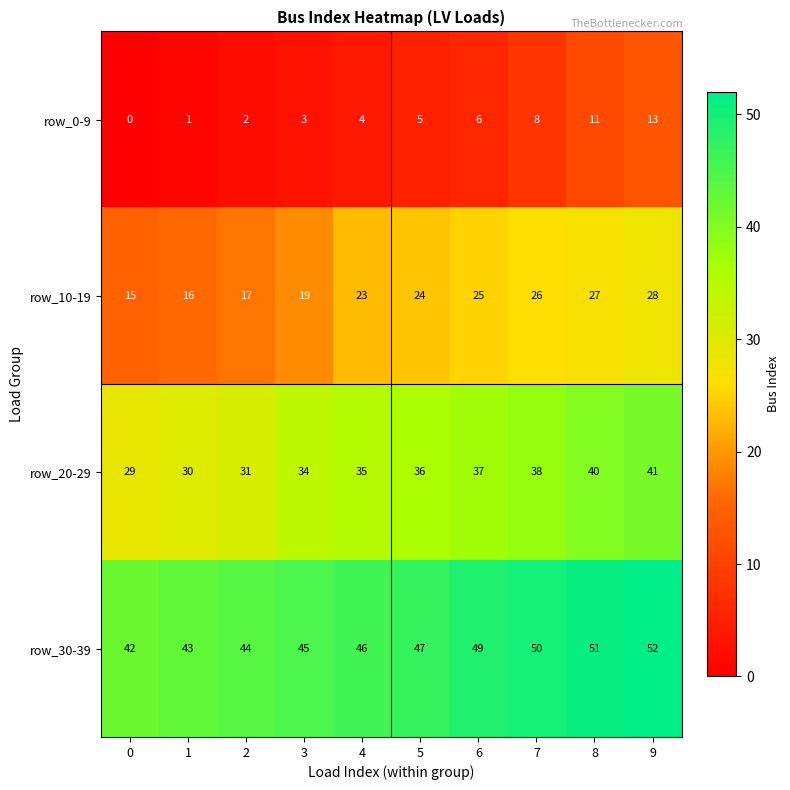

Where is row_0-9 nearest to the value 6?

6